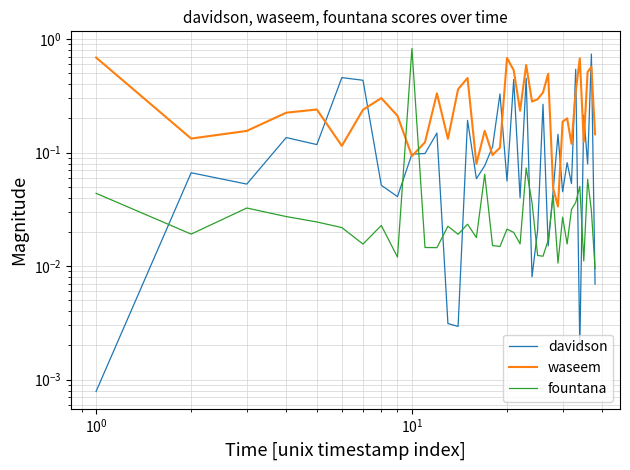

Does the chart display data point markers on the line(s)?

No